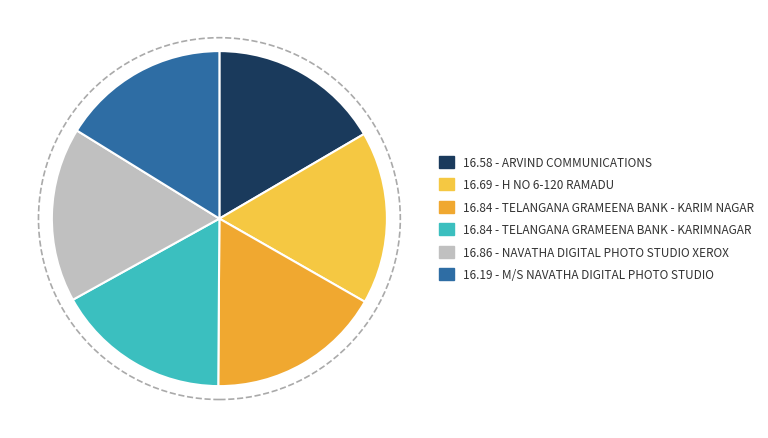

Rank the categories by value from highest to lowest.

NAVATHA DIGITAL PHOTO STUDIO XEROX, TELANGANA GRAMEENA BANK - KARIMNAGAR, TELANGANA GRAMEENA BANK - KARIM NAGAR, H NO 6-120 RAMADU, ARVIND COMMUNICATIONS, M/S NAVATHA DIGITAL PHOTO STUDIO